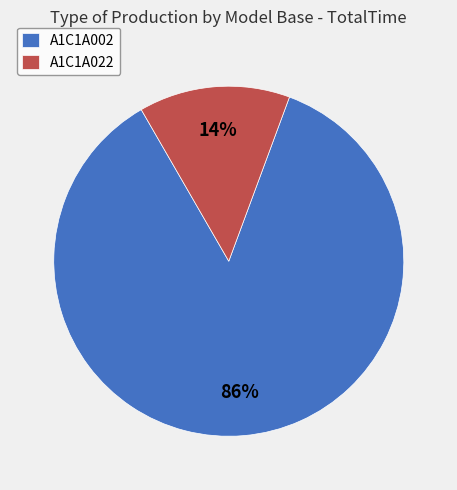

What percentage is the A1C1A022 slice, to the nearest percent?

14%